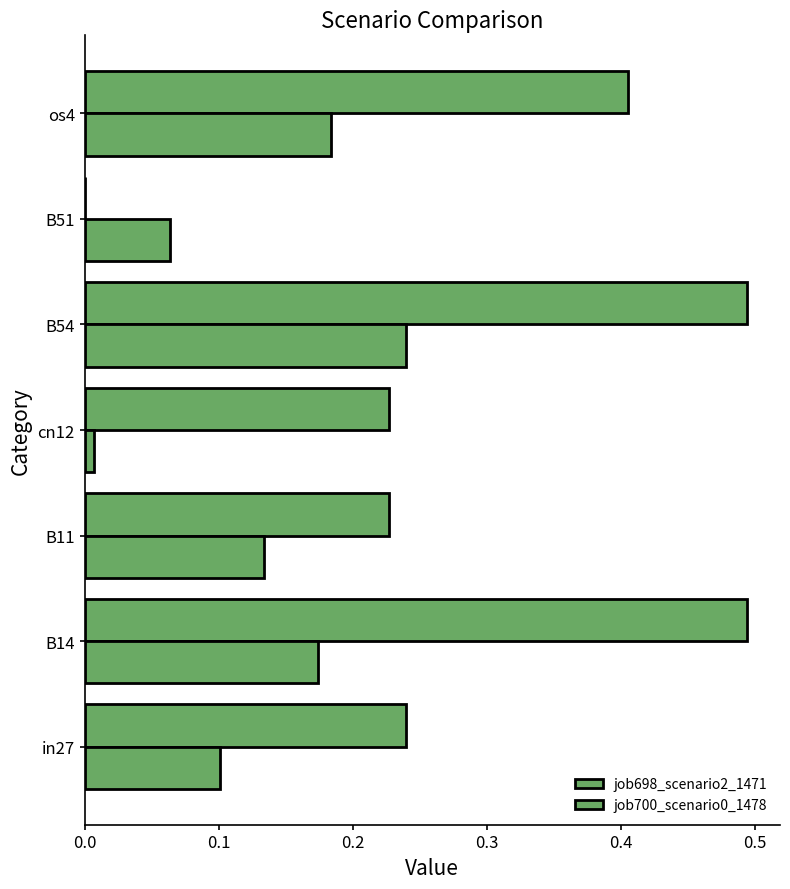

How many data points in job698_scenario2_1471 are above 0?

6